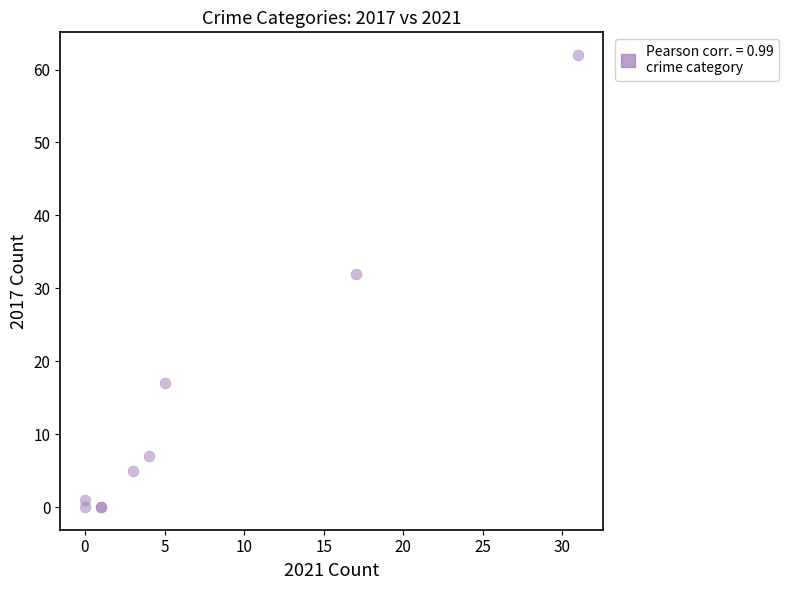

What Y value in the scatter plot is closest to 31?

32